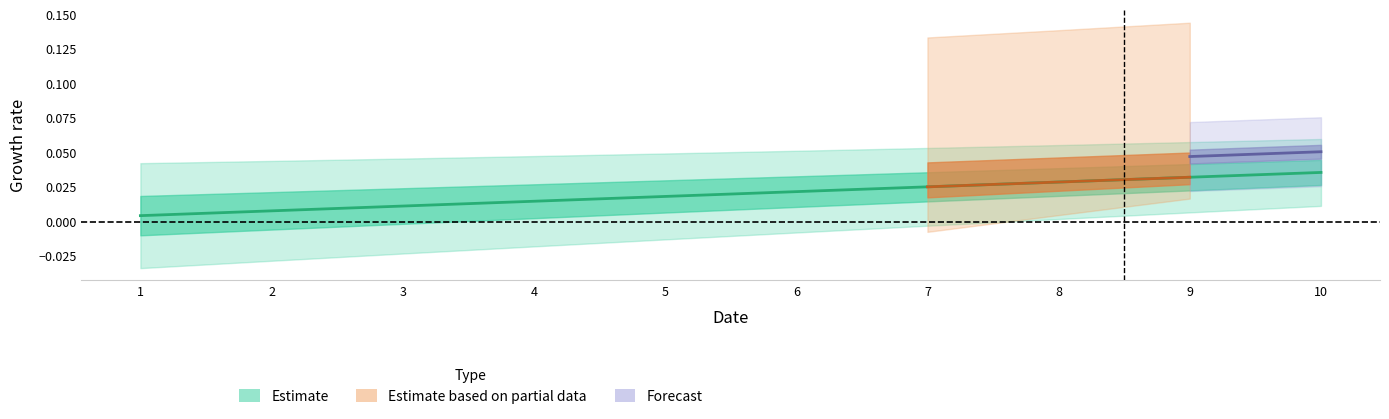

Rank the categories by value from lowest to highest.

1, 2, 3, 4, 5, 6, 7, 8, 9, 10